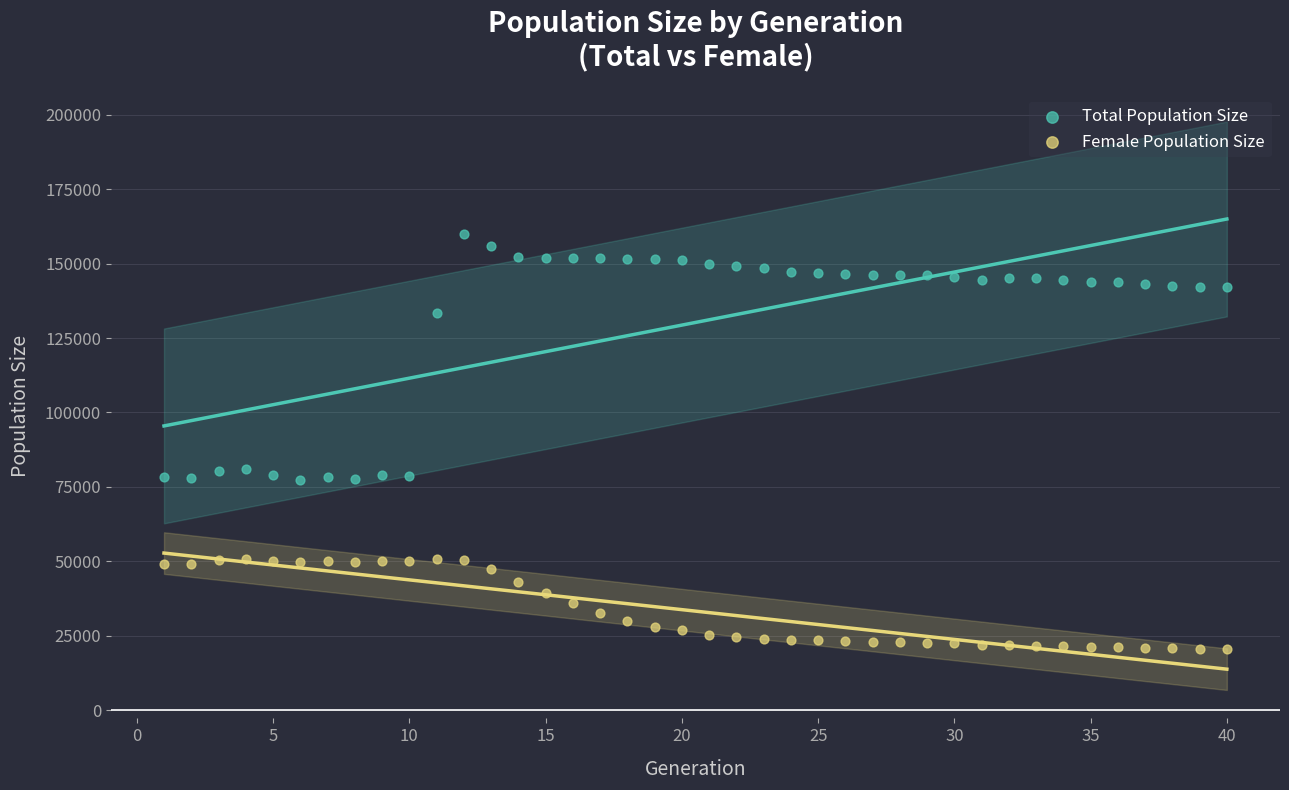

In the Total Population Size series, what Y value is closest to 118528?

133557